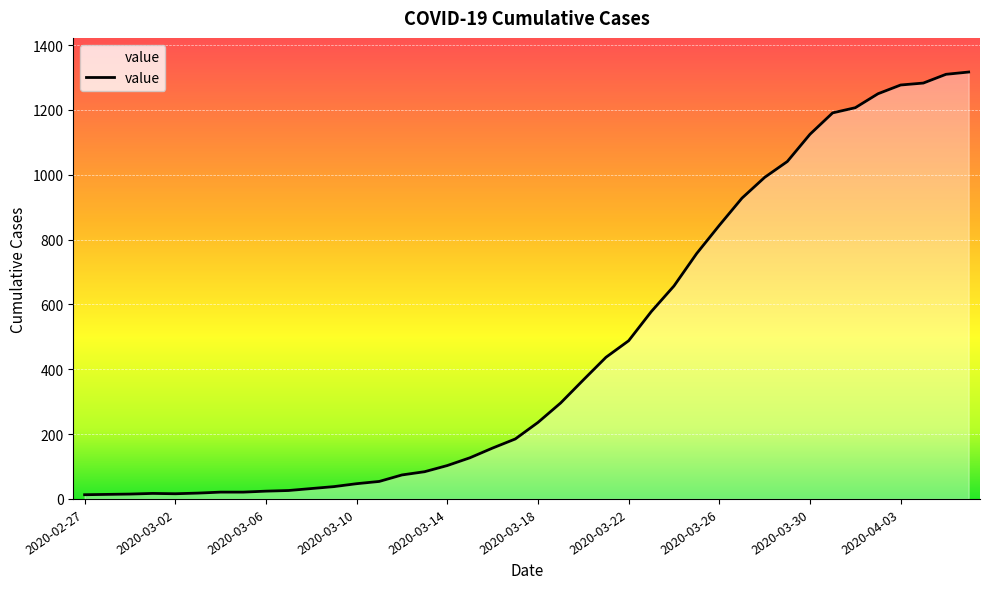

What is the difference between the maximum and minimum values?

1304